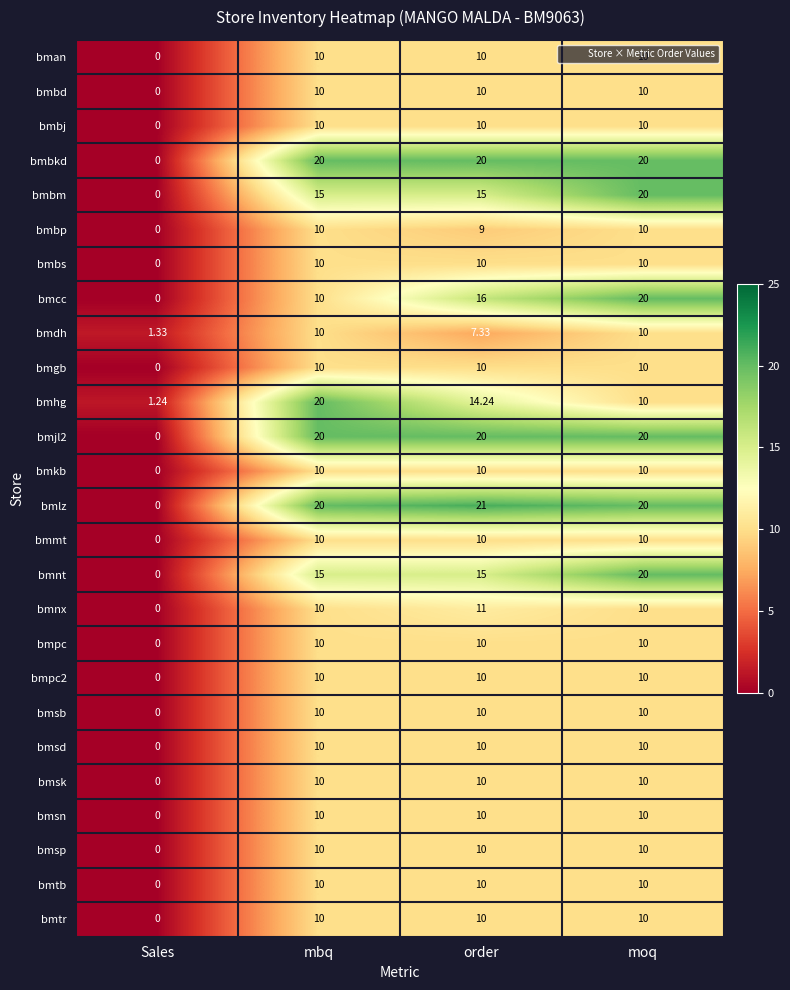

Which series has the largest range (max minus min)?

bmlz